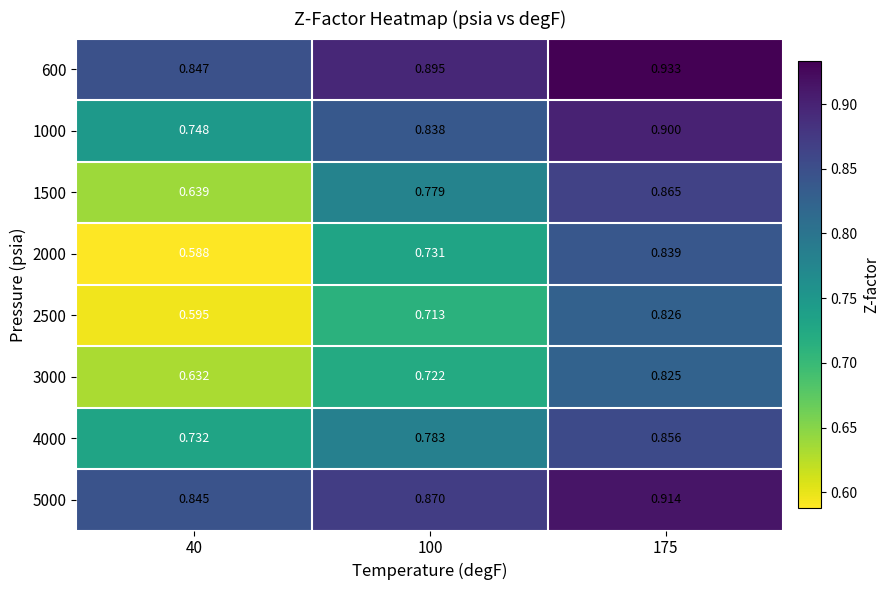

Is the value of 600 at 40 greater than the value of 3000 at 40?

Yes